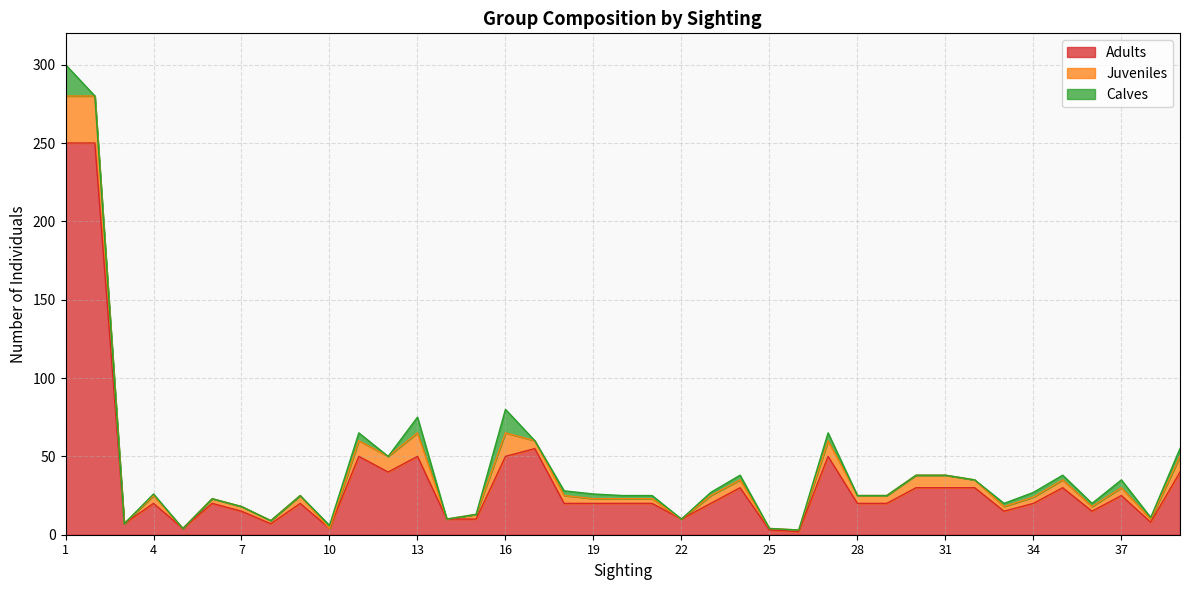

The Calves series shows 1 at 4. True or false?

True